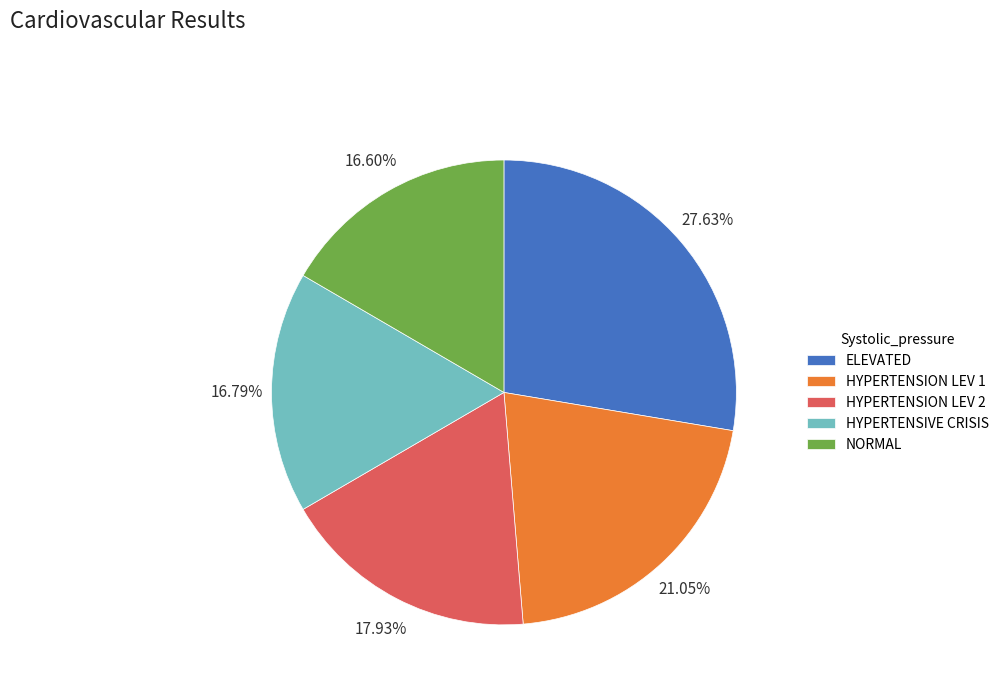

Does any single category account for the majority?

No